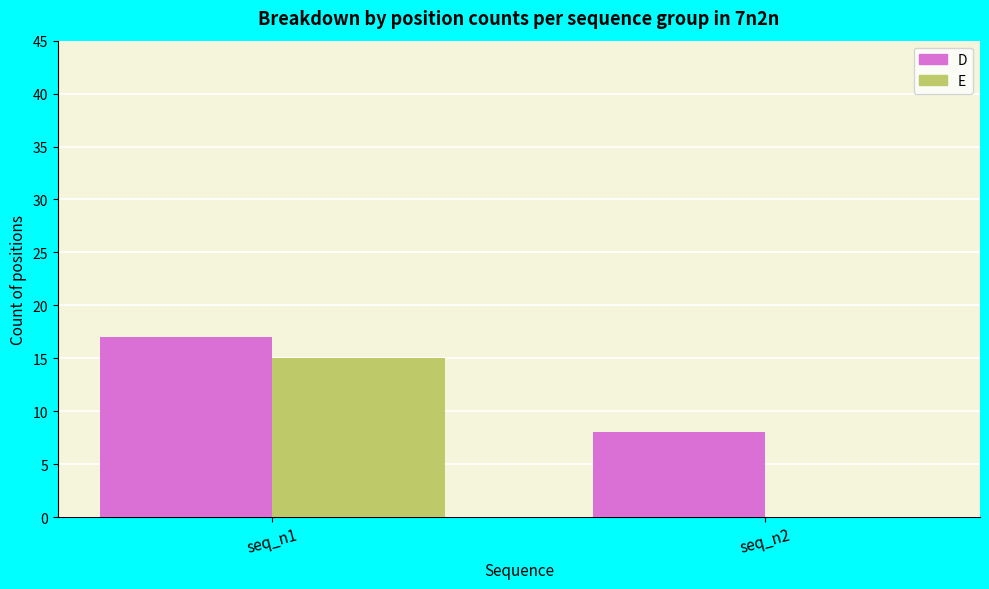

What are all the series names shown in the legend?

D, E